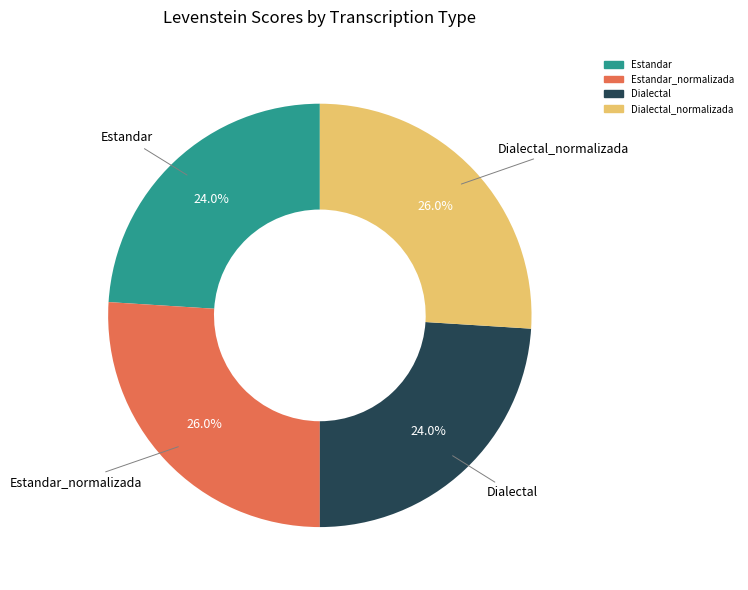

To the nearest percent, what is the average slice percentage?

25%